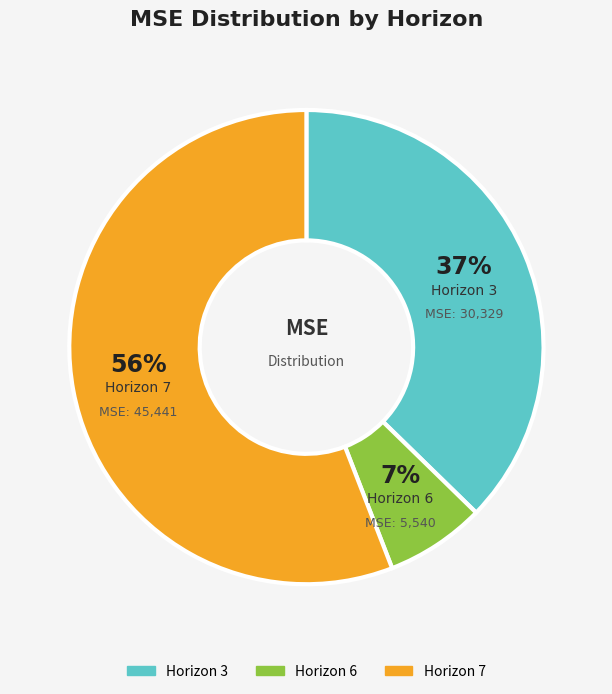

Is there any slice that represents more than half of the pie?

Yes